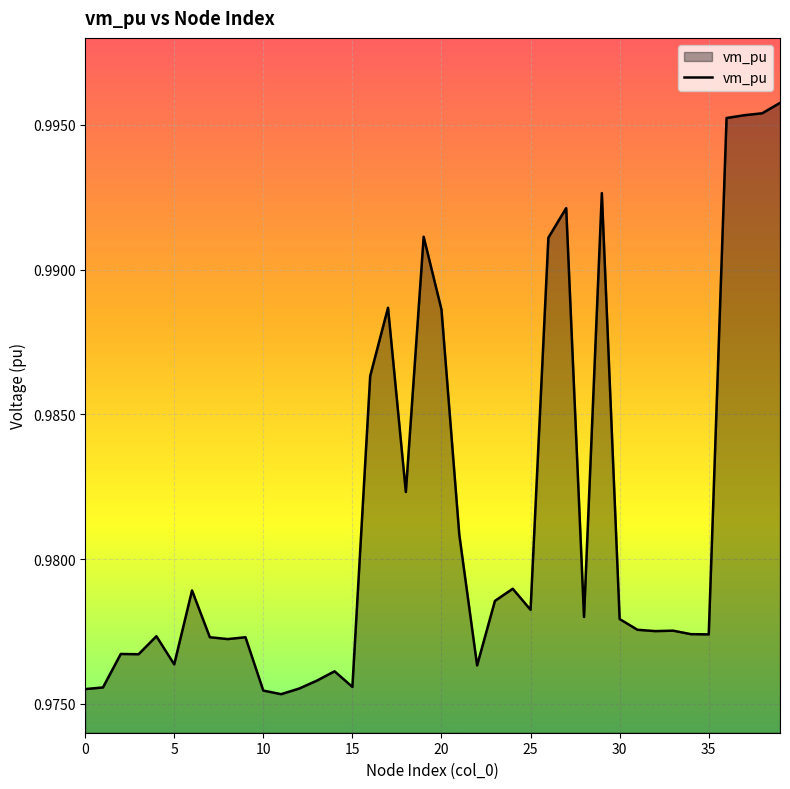

Does the chart have visible grid lines?

Yes